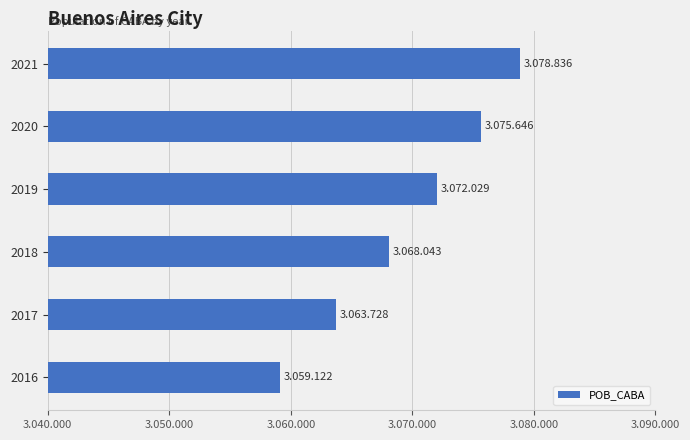

Are the bars horizontal?

Yes